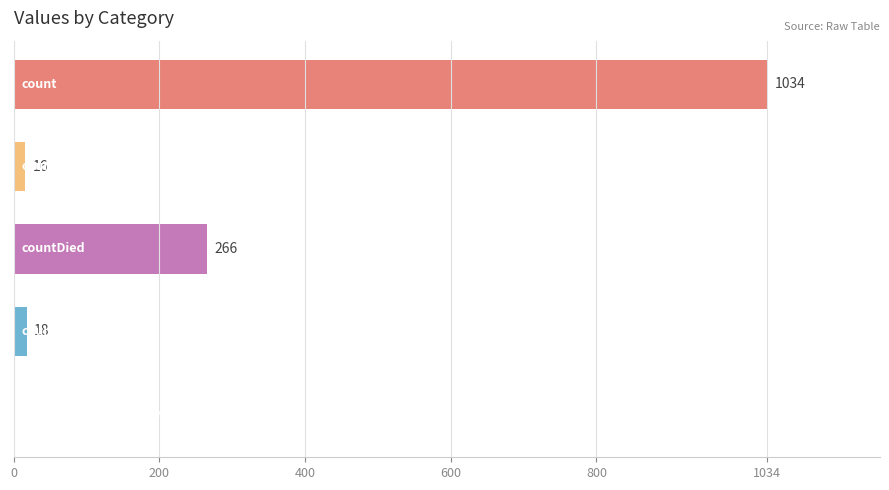

What is the greatest value displayed?

1034